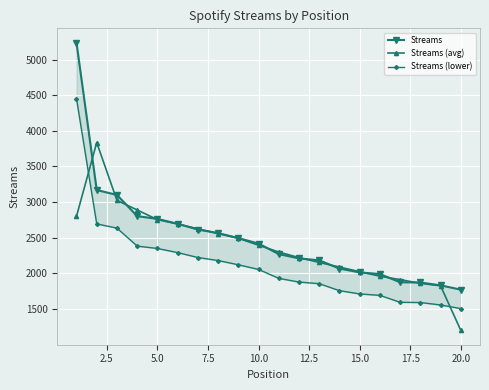

Which series has the largest range (max minus min)?

Streams